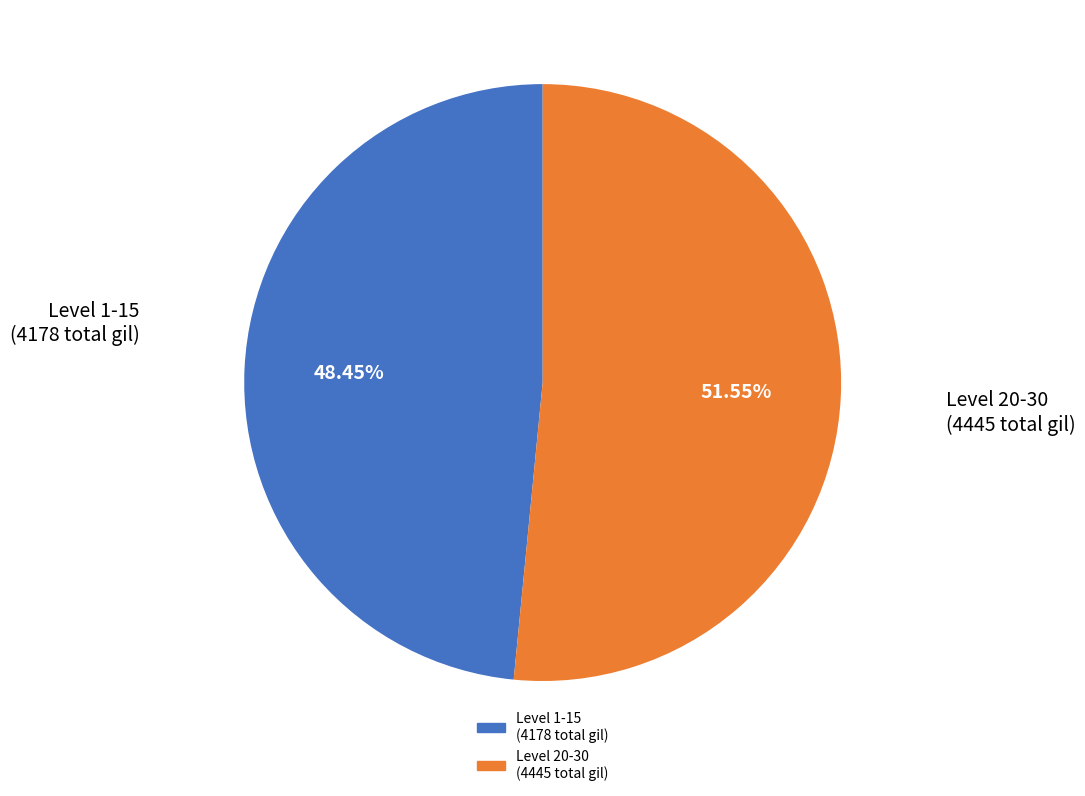

How many slices are in this pie chart?

2